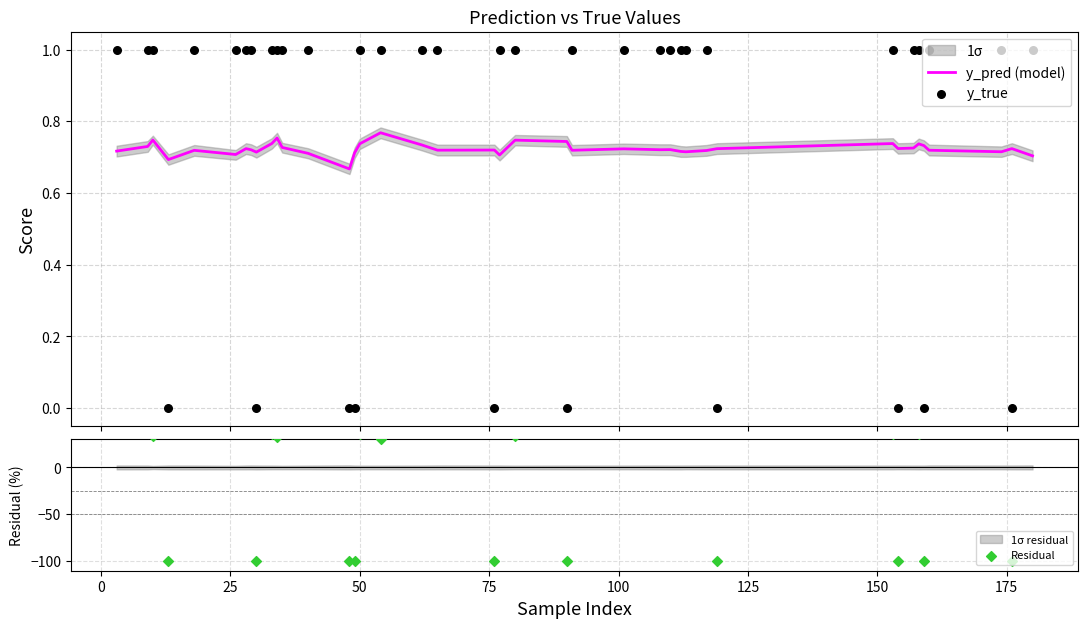

Which series has the largest total across all categories?

Residual